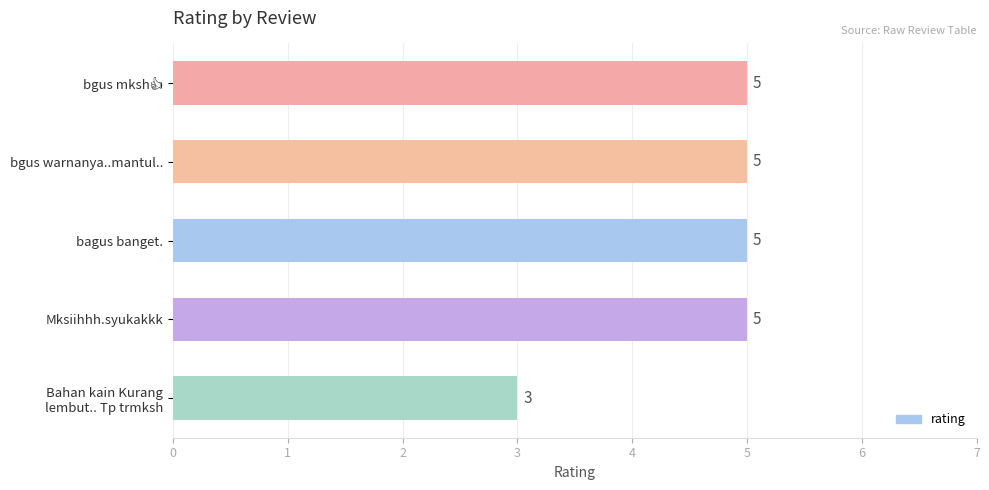

What is the label of the 2nd bar from the top?

bgus warnanya..mantul..